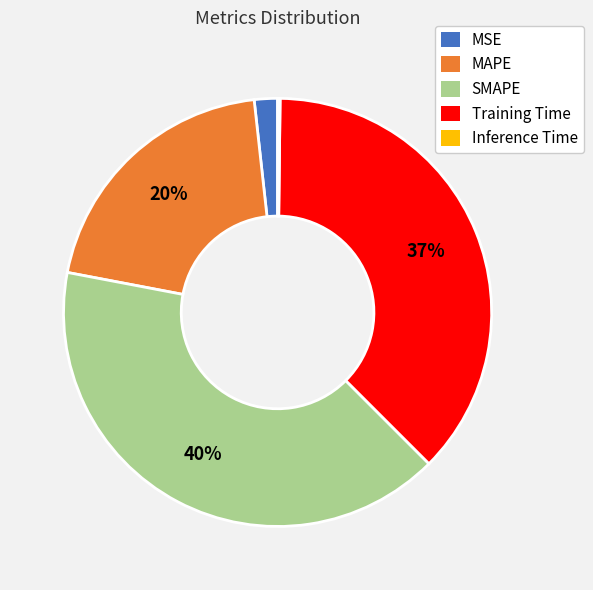

To the nearest percent, what is the difference between the MAPE and Training Time slice percentages?

17%